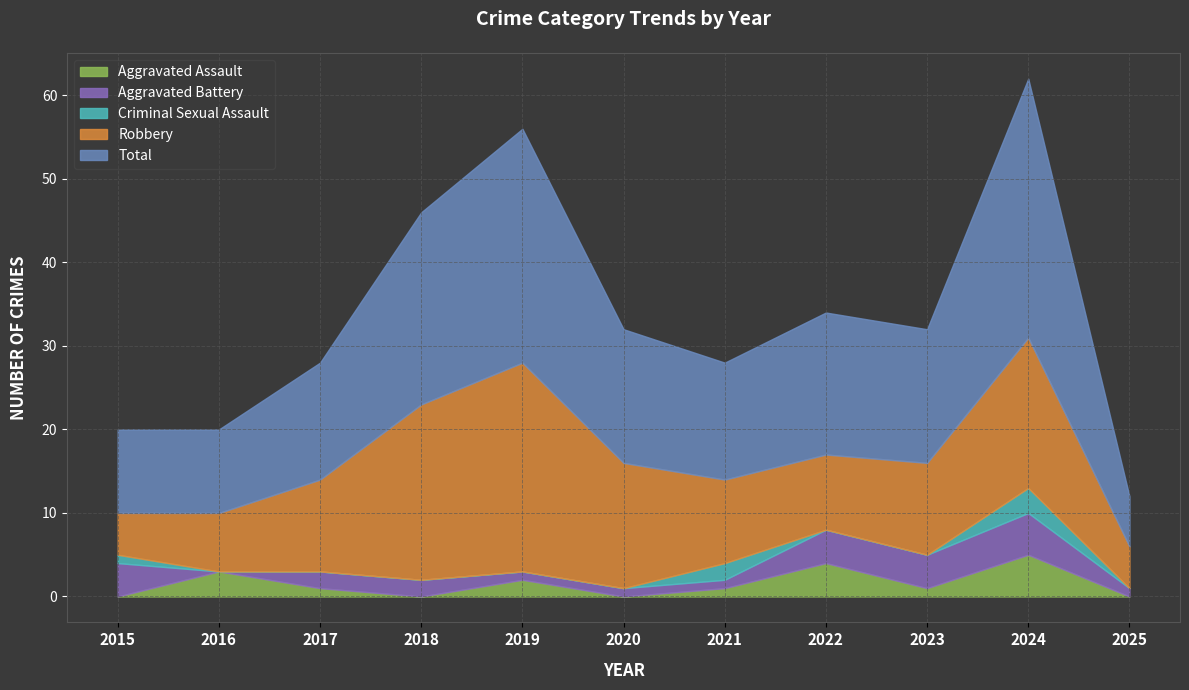

In Aggravated Battery, how many points are higher than both neighbors (excluding endpoints)?

1